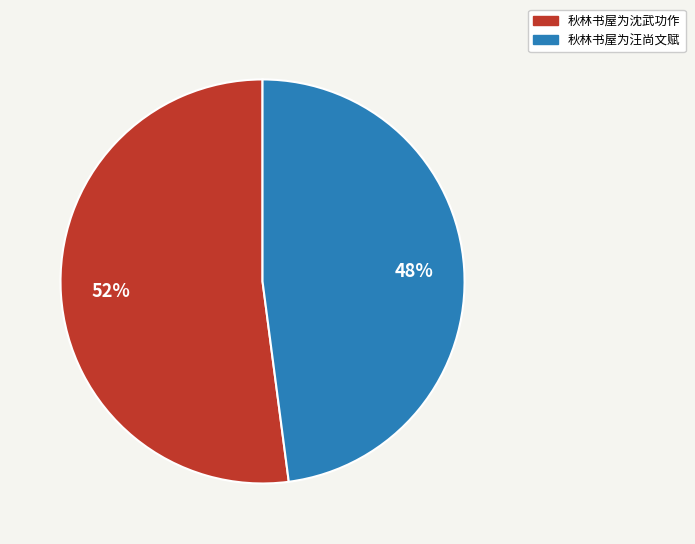

What is the ratio of the value at 秋林书屋为汪尚文赋 to the value at 秋林书屋为沈武功作?

0.9